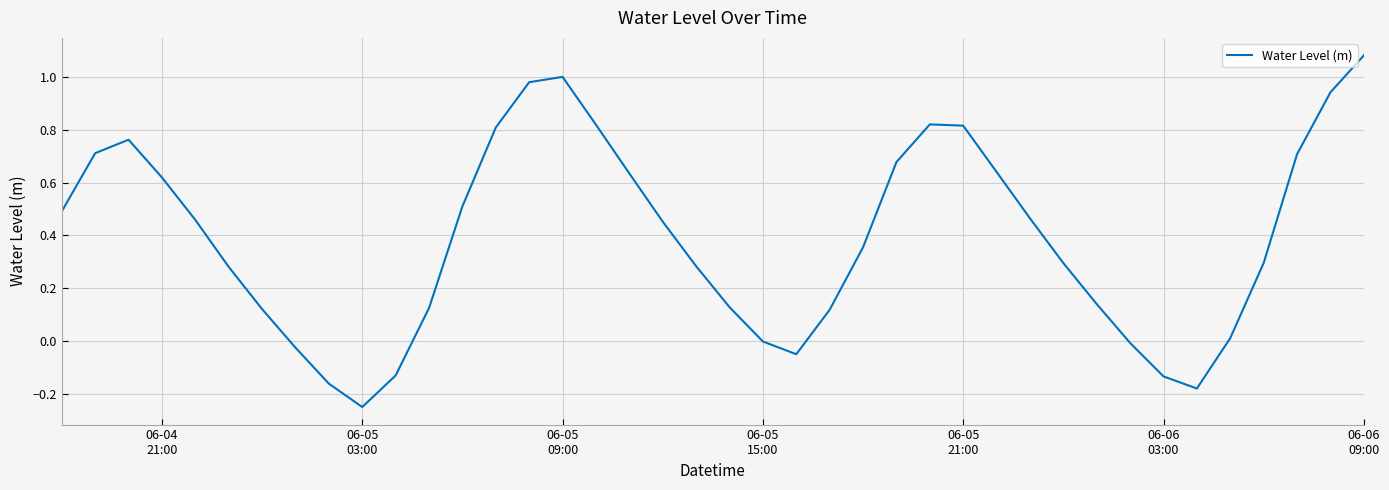

What is the difference between the maximum and minimum values?

1.3